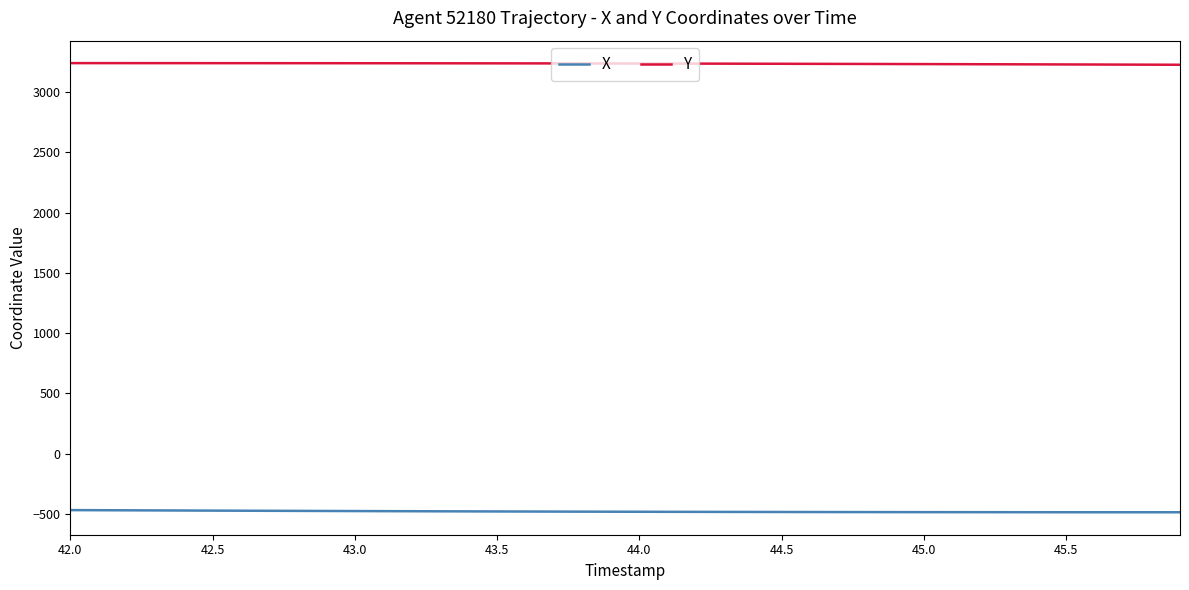

Does the chart have visible grid lines?

No